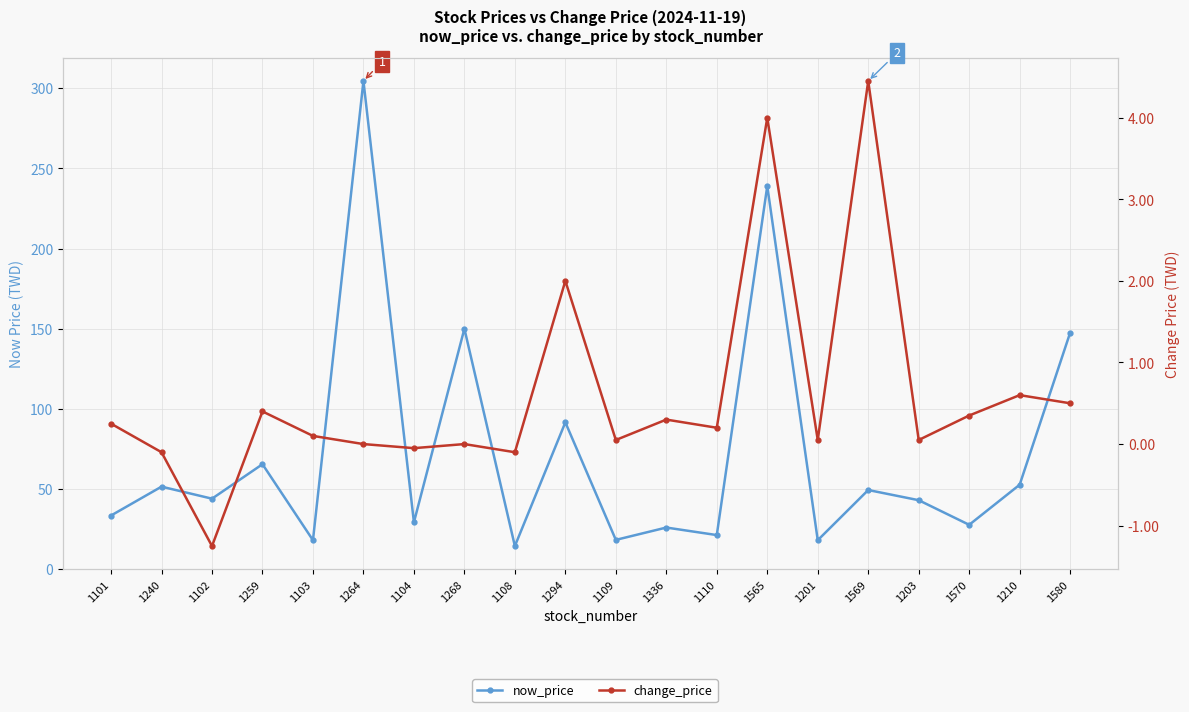

Reading left to right, transcribe all the data shown in this chart.

now_price: 1101=33.5	1240=51.5	1102=44.0	1259=65.5	1103=18.1	1264=304.5	1104=29.3	1268=150.0	1108=14.4	1294=91.6	1109=18.3	1336=26.0	1110=21.3	1565=239.0	1201=18.1	1569=49.4	1203=43.0	1570=27.7	1210=52.7	1580=147.5
change_price: 1101=0.2	1240=-0.1	1102=-1.2	1259=0.4	1103=0.1	1264=0.0	1104=-0.1	1268=0.0	1108=-0.1	1294=2.0	1109=0.1	1336=0.3	1110=0.2	1565=4.0	1201=0.1	1569=4.5	1203=0.1	1570=0.3	1210=0.6	1580=0.5